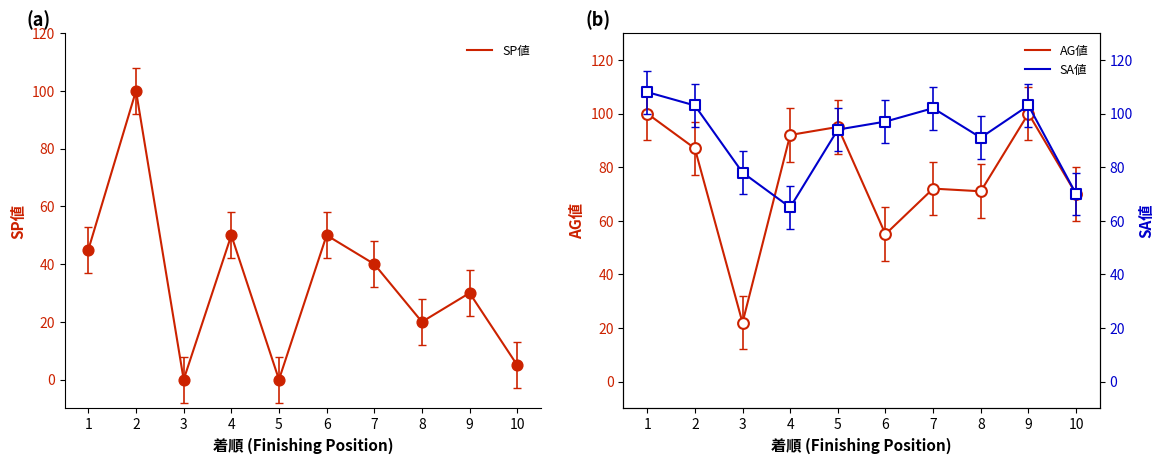

Which series has the widest spread of Y values?

SP値